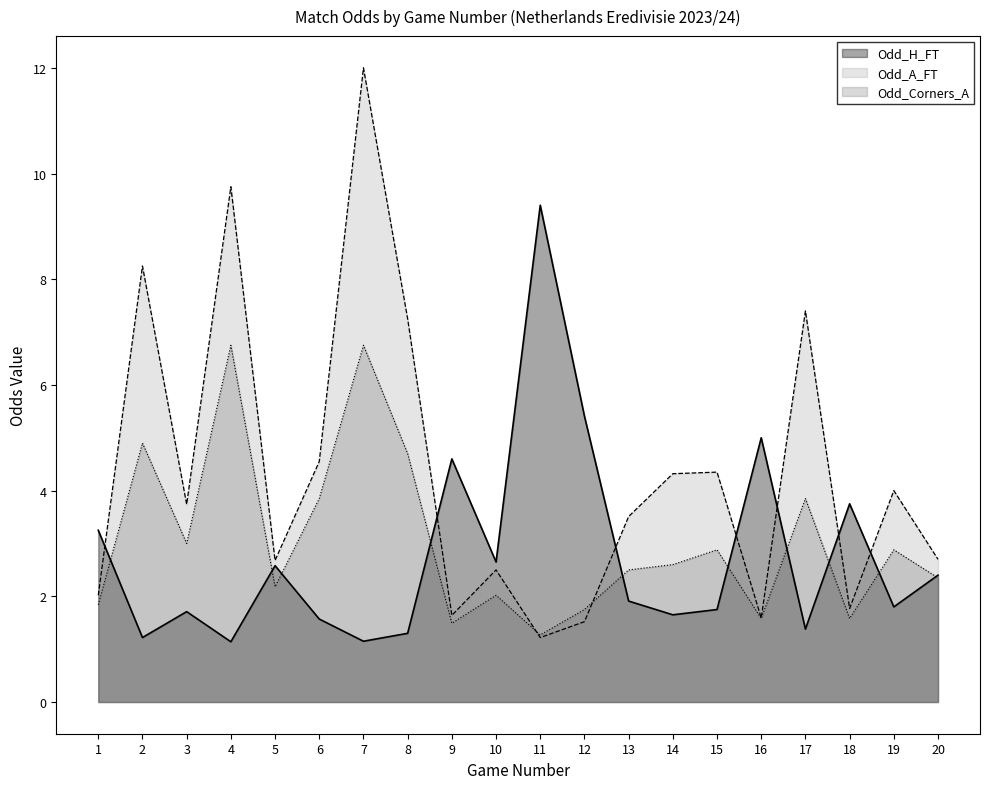

Which series changed the most between 10 and 11?

Odd_H_FT